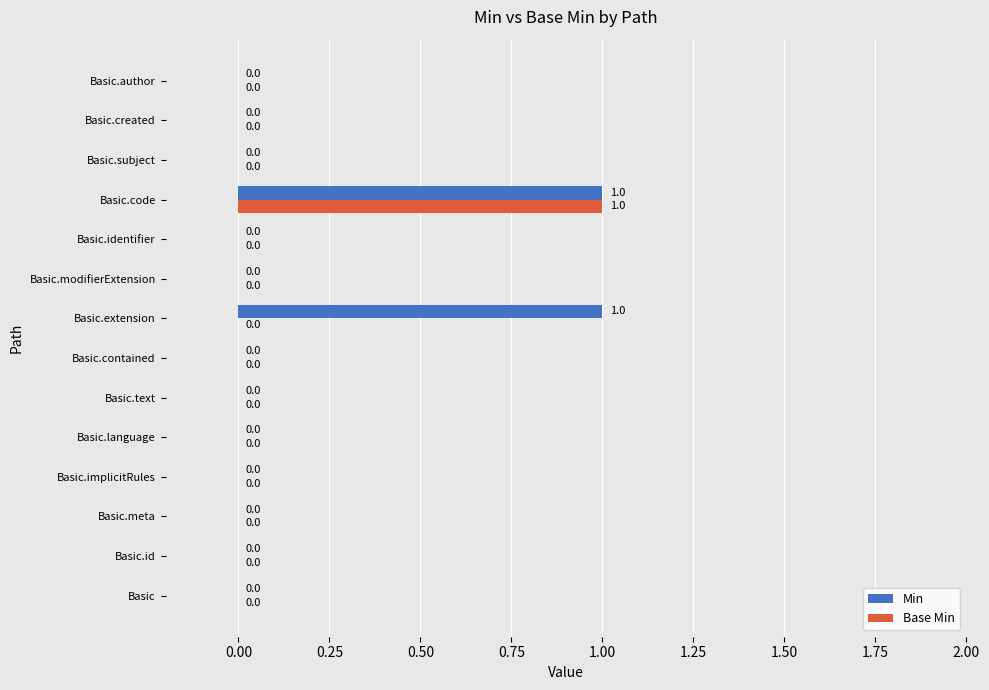

The value of Min at Basic.code is 1. True or false?

True